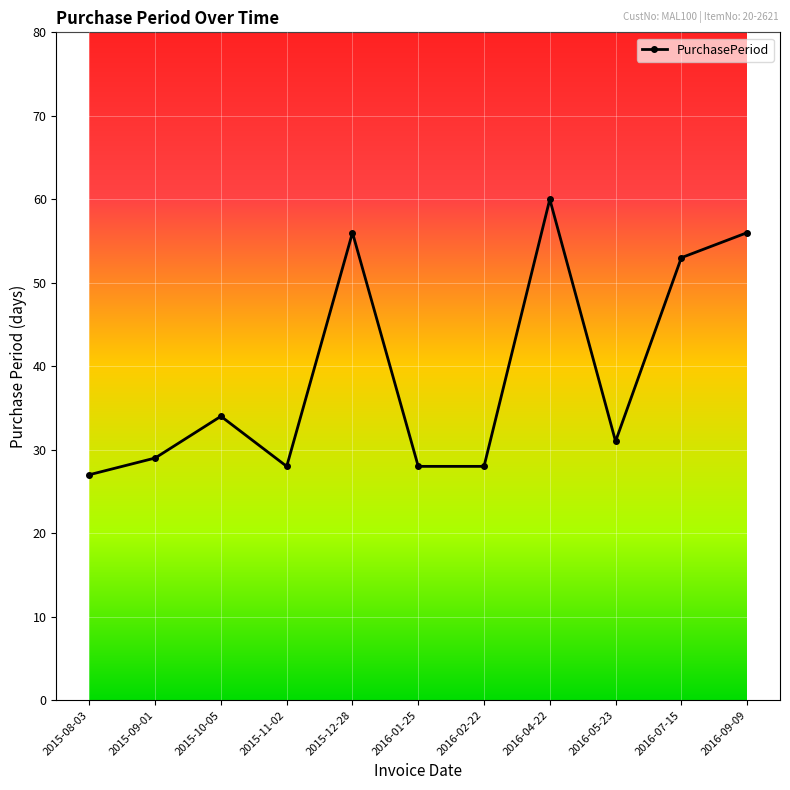

What is the value of the 8th point from the left?

60